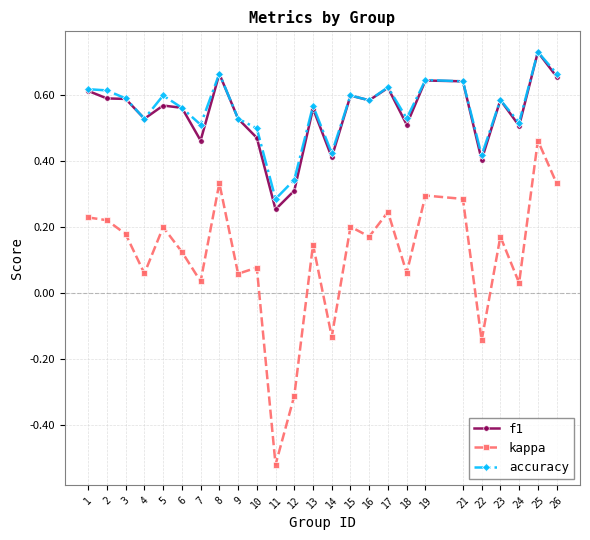

True or false: f1 and kappa intersect in this chart.

False